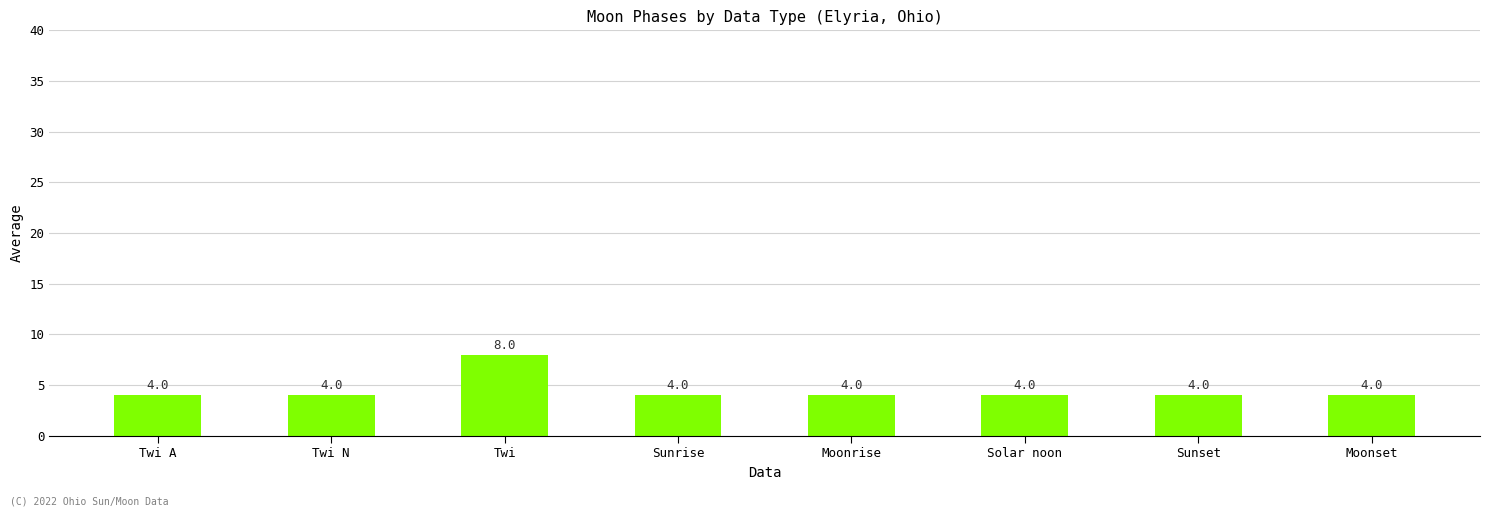

What is the difference between the values at Twi and Moonset?

4